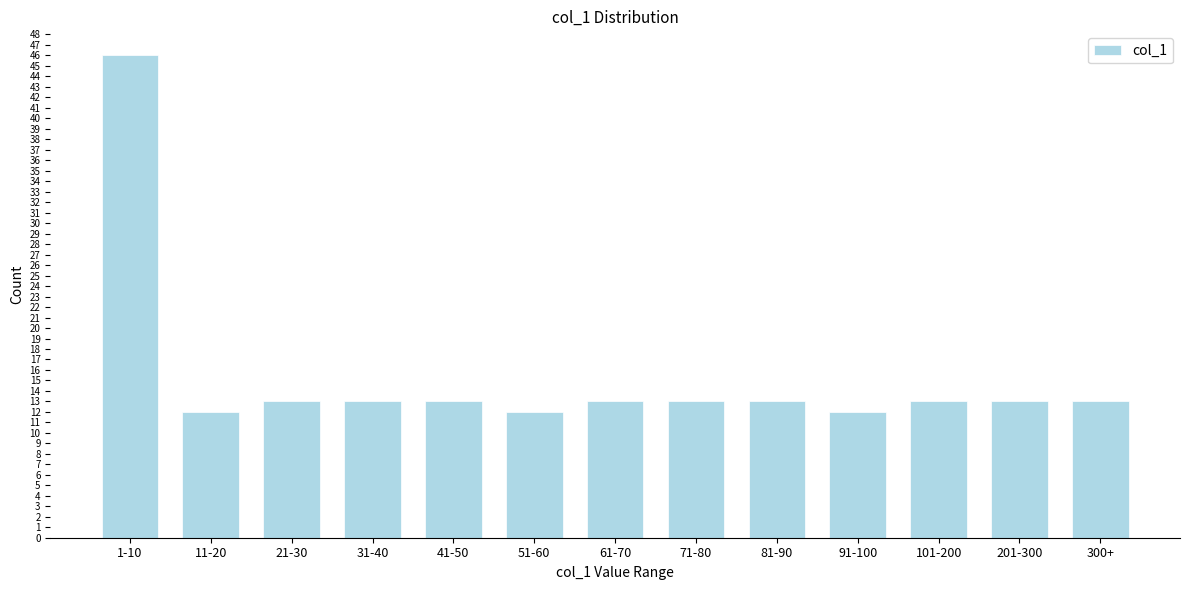

Reading left to right, list all the values displayed in this chart.

46	12	13	13	13	12	13	13	13	12	13	13	13